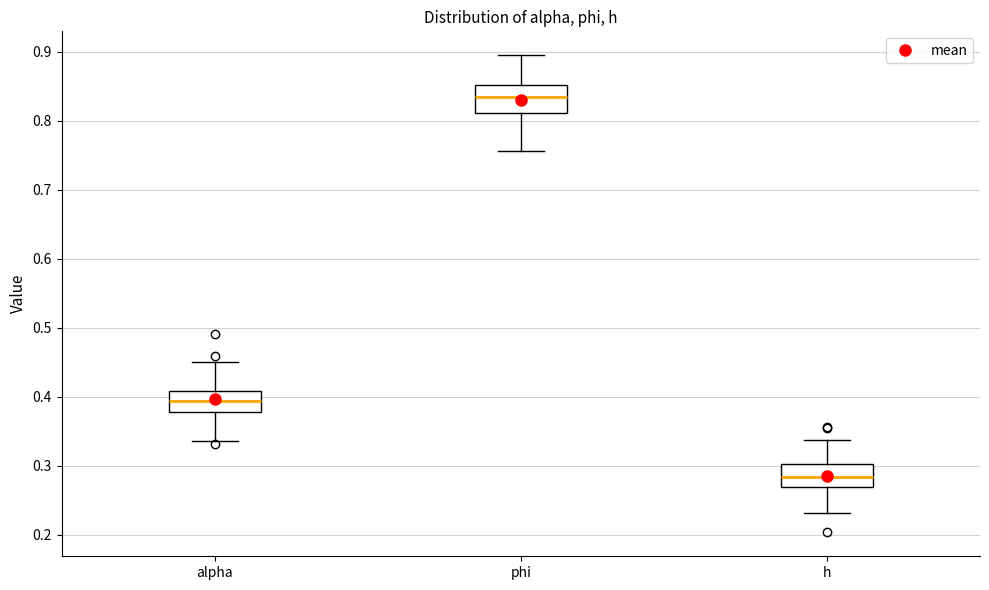

Where does the lower whisker of the box for alpha end on the y-axis? The values are not printed on the chart, so give them approximately, as read against the axis.

0.34